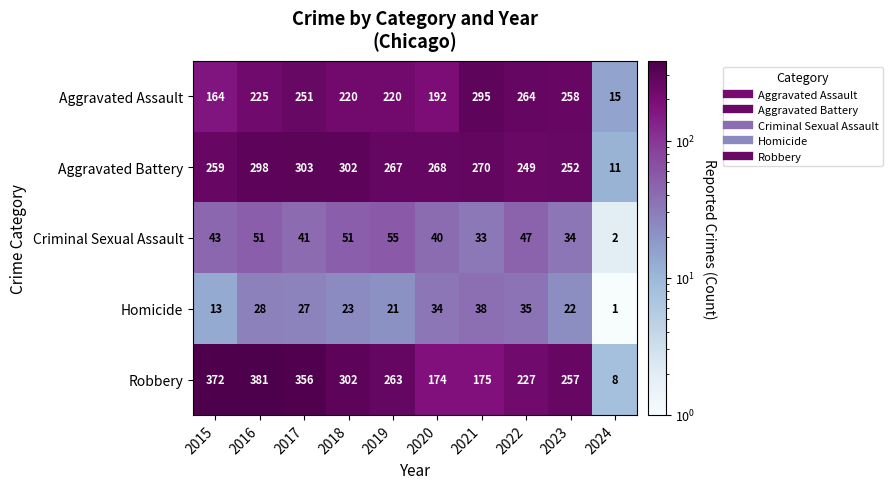

At how many categories does at least one series exceed 208?

9